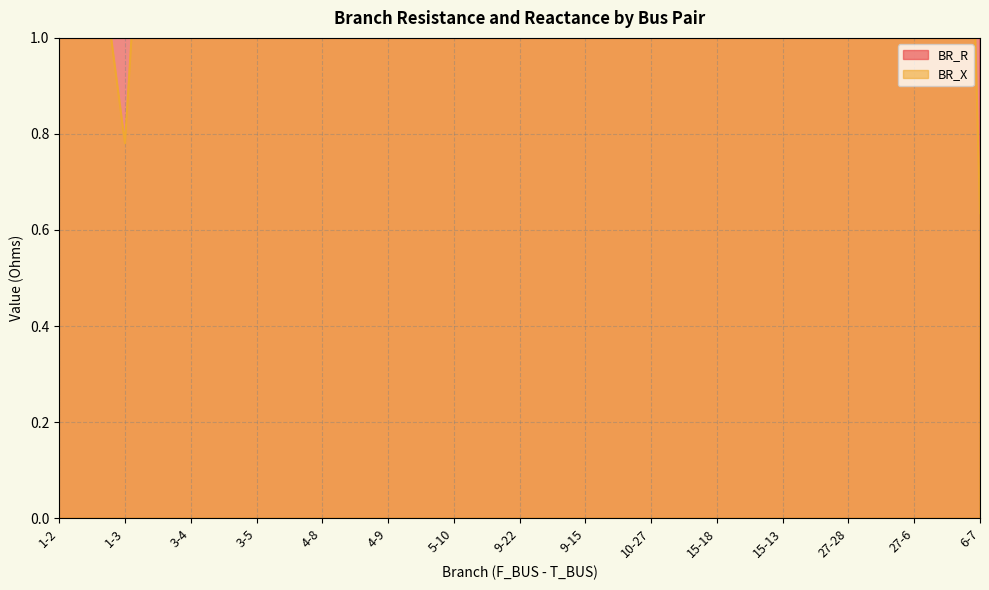

In BR_R, how many points are higher than both neighbors (excluding endpoints)?

4